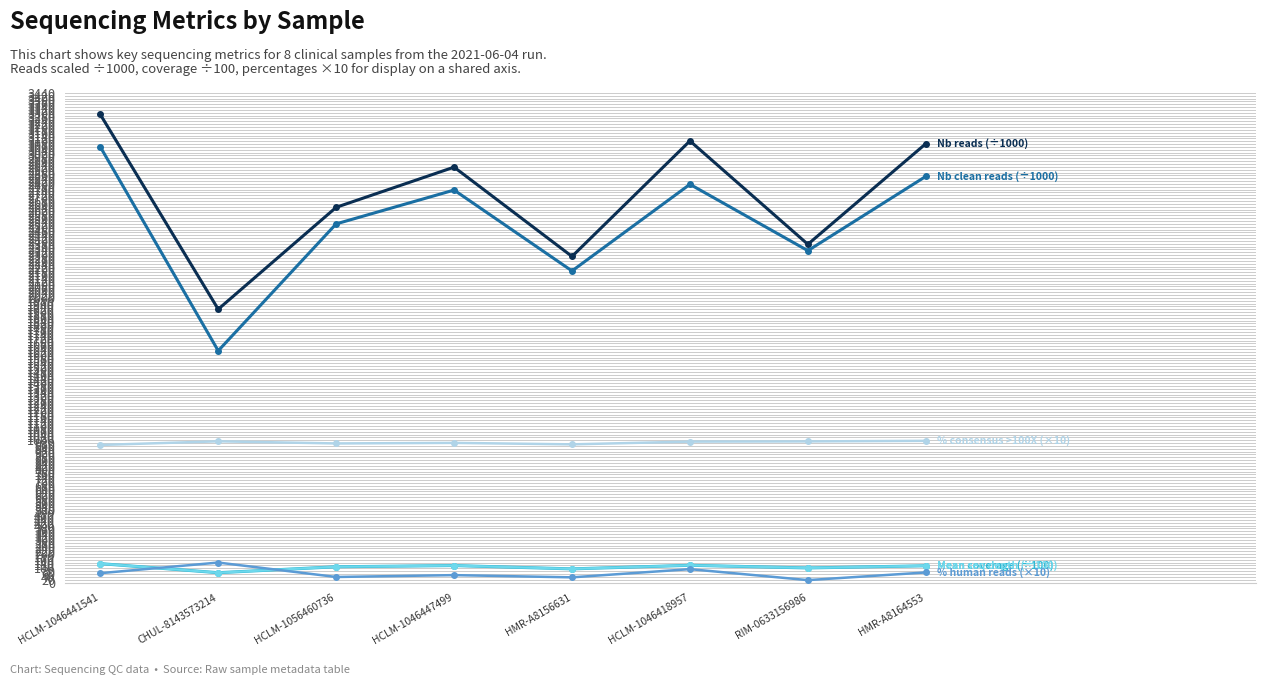

At which category does the chart reach its peak across all series?

HCLM-1046441541